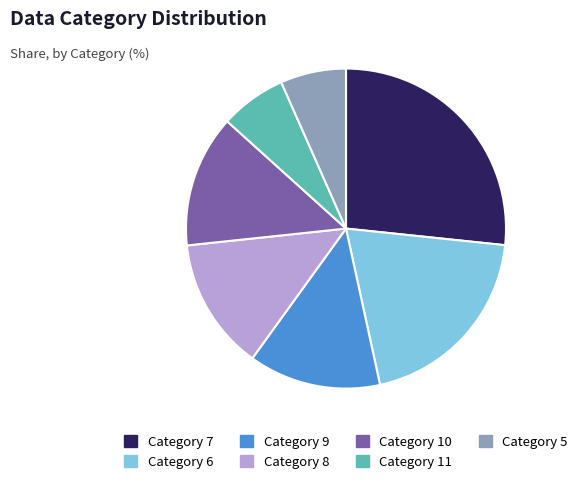

Does any single category account for the majority?

No